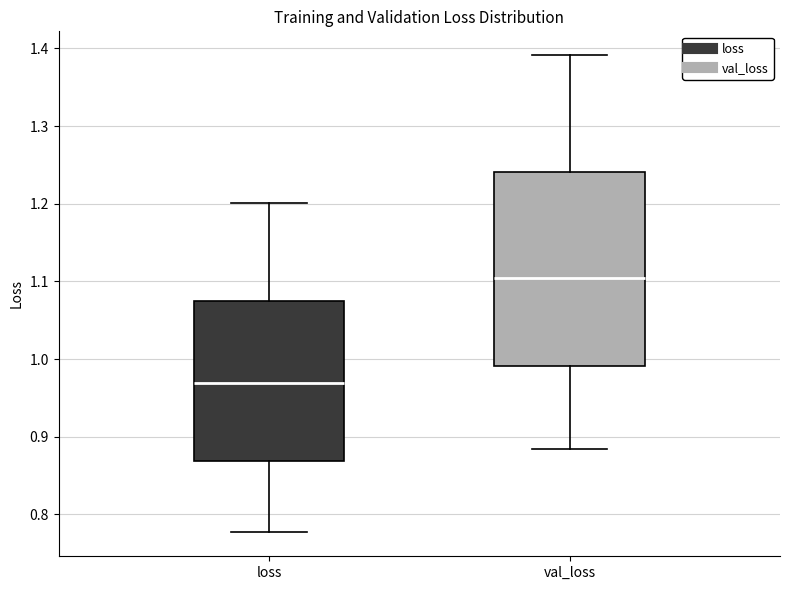

Reading left to right, transcribe this box plot: for each box, give where its median line is, the range the box spans, and where its two whiskers end, as read against the y-axis. The values are not printed on the chart, so give them approximately, as read against the axis.

loss: median 0.97, box 0.87 to 1.07, whiskers 0.78 to 1.20
val_loss: median 1.10, box 0.99 to 1.24, whiskers 0.88 to 1.39